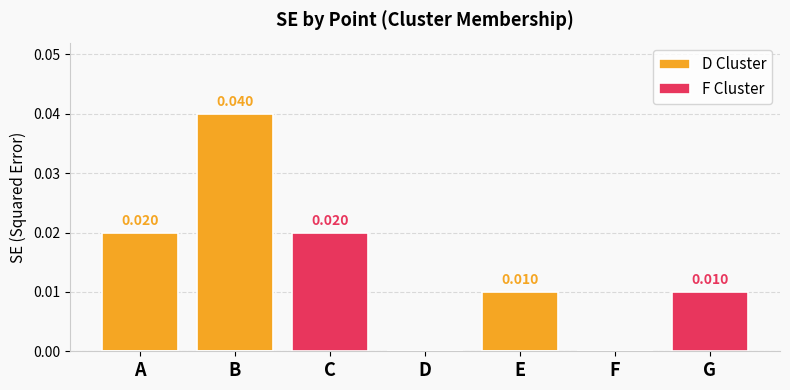

How many values in D Cluster are above zero?

3